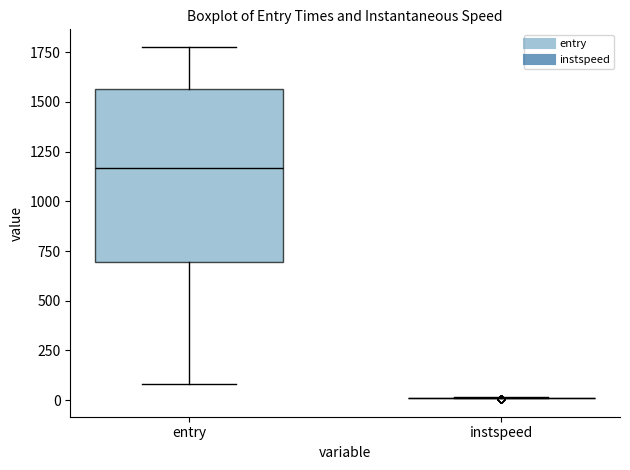

Which box is the tallest, from its lower edge to its upper edge?

entry